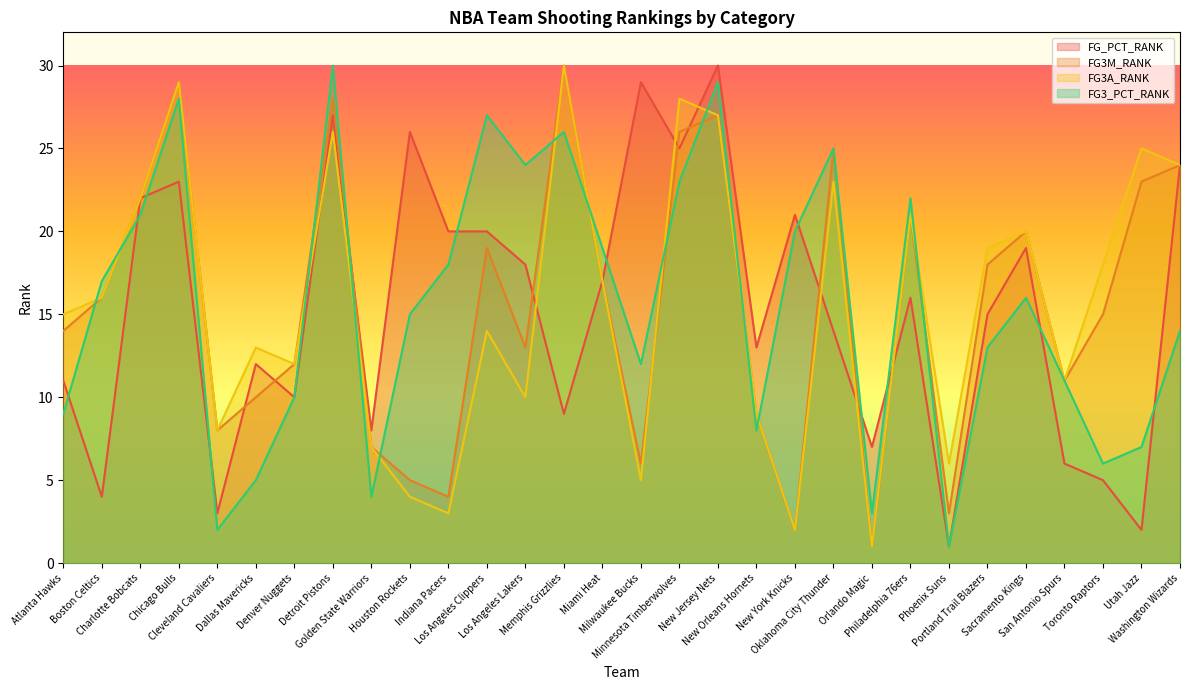

What is the spread (max minus min) of values at Cleveland Cavaliers?

6